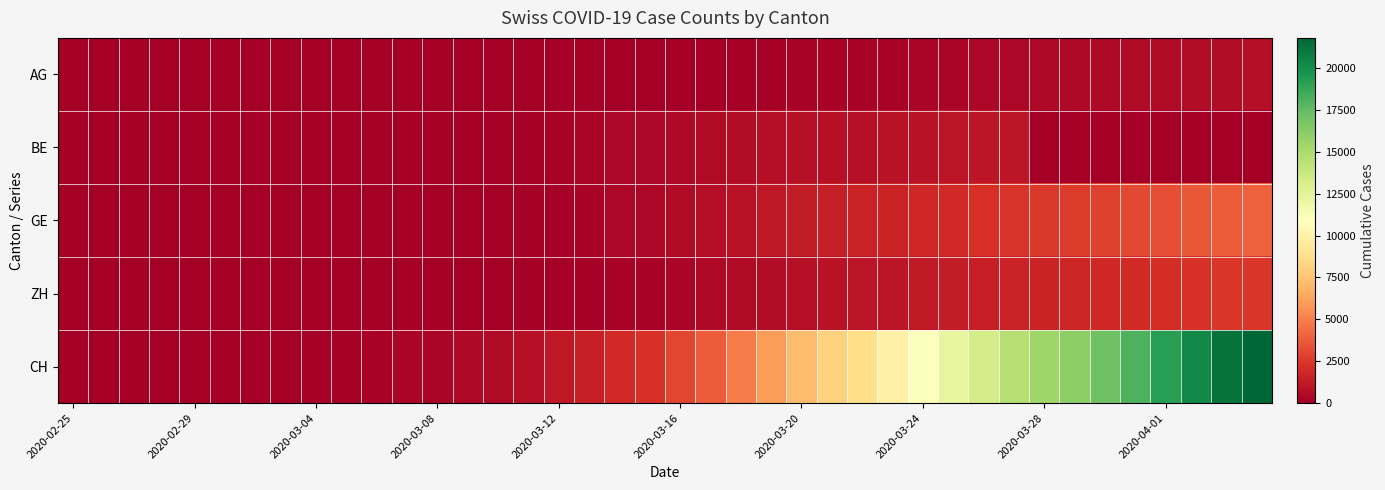

Which series has the widest spread of values?

CH